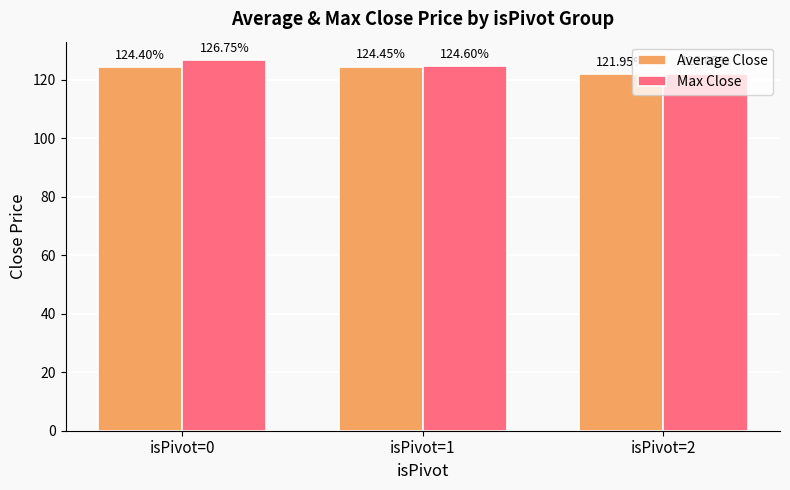

Is it true that Max Close equals 122.0 at isPivot=2?

True